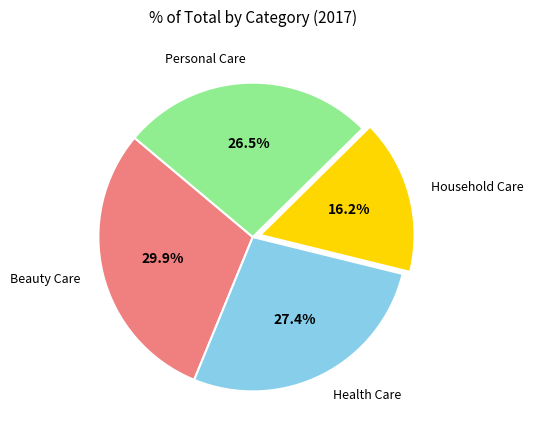

Approximately how many times larger is the value at Personal Care compared to Health Care?

1.0